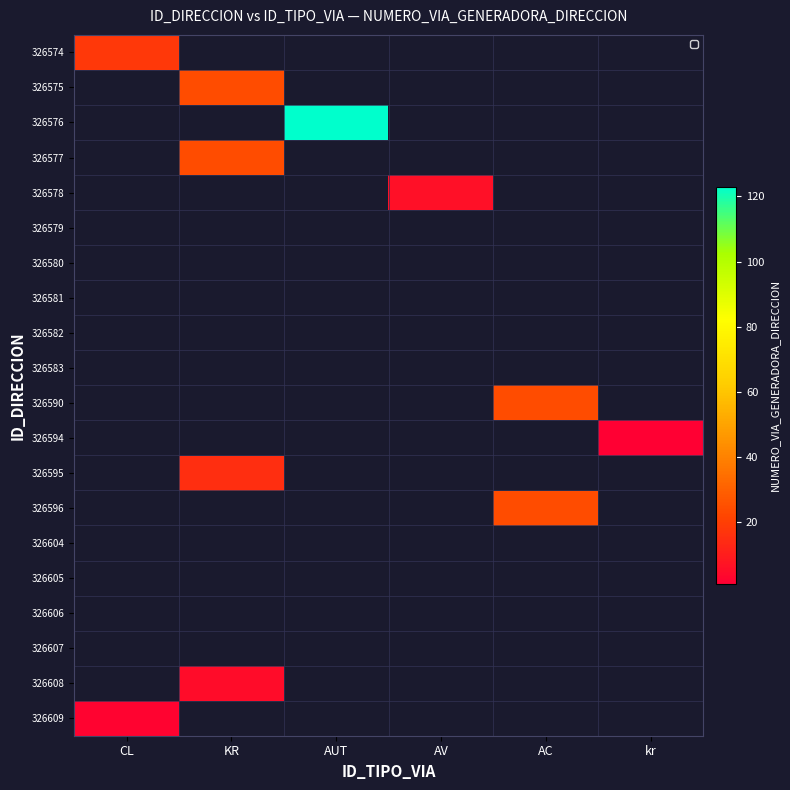

What is the difference between the highest and lowest values at AUT?

123